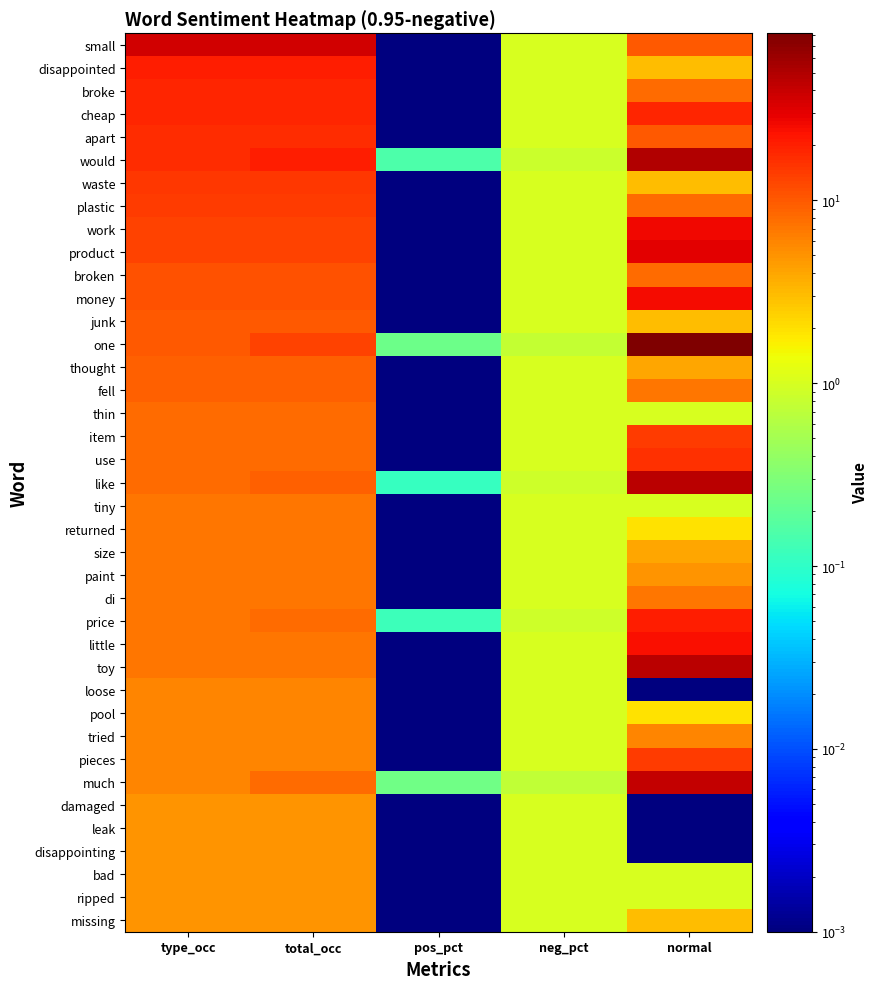

Reading right to left, list all the values displayed in this chart.

small: normal=10.0	neg_pct=1.0	pos_pct=0.0	total_occ=37.0	type_occ=37.0
disappointed: normal=3.0	neg_pct=1.0	pos_pct=0.0	total_occ=20.0	type_occ=20.0
broke: normal=8.0	neg_pct=1.0	pos_pct=0.0	total_occ=19.0	type_occ=19.0
cheap: normal=19.0	neg_pct=1.0	pos_pct=0.0	total_occ=19.0	type_occ=19.0
apart: normal=10.0	neg_pct=1.0	pos_pct=0.0	total_occ=17.0	type_occ=17.0
would: normal=50.0	neg_pct=0.8	pos_pct=0.1	total_occ=20.0	type_occ=17.0
waste: normal=3.0	neg_pct=1.0	pos_pct=0.0	total_occ=15.0	type_occ=15.0
plastic: normal=8.0	neg_pct=1.0	pos_pct=0.0	total_occ=14.0	type_occ=14.0
work: normal=27.0	neg_pct=1.0	pos_pct=0.0	total_occ=13.0	type_occ=13.0
product: normal=31.0	neg_pct=1.0	pos_pct=0.0	total_occ=13.0	type_occ=13.0
broken: normal=8.0	neg_pct=1.0	pos_pct=0.0	total_occ=11.0	type_occ=11.0
money: normal=25.0	neg_pct=1.0	pos_pct=0.0	total_occ=11.0	type_occ=11.0
junk: normal=3.0	neg_pct=1.0	pos_pct=0.0	total_occ=10.0	type_occ=10.0
one: normal=82.0	neg_pct=0.8	pos_pct=0.2	total_occ=13.0	type_occ=10.0
thought: normal=4.0	neg_pct=1.0	pos_pct=0.0	total_occ=9.0	type_occ=9.0
fell: normal=7.0	neg_pct=1.0	pos_pct=0.0	total_occ=9.0	type_occ=9.0
thin: normal=1.0	neg_pct=1.0	pos_pct=0.0	total_occ=8.0	type_occ=8.0
item: normal=14.0	neg_pct=1.0	pos_pct=0.0	total_occ=8.0	type_occ=8.0
use: normal=16.0	neg_pct=1.0	pos_pct=0.0	total_occ=8.0	type_occ=8.0
like: normal=46.0	neg_pct=0.9	pos_pct=0.1	total_occ=9.0	type_occ=8.0
tiny: normal=1.0	neg_pct=1.0	pos_pct=0.0	total_occ=7.0	type_occ=7.0
returned: normal=2.0	neg_pct=1.0	pos_pct=0.0	total_occ=7.0	type_occ=7.0
size: normal=4.0	neg_pct=1.0	pos_pct=0.0	total_occ=7.0	type_occ=7.0
paint: normal=5.0	neg_pct=1.0	pos_pct=0.0	total_occ=7.0	type_occ=7.0
di: normal=7.0	neg_pct=1.0	pos_pct=0.0	total_occ=7.0	type_occ=7.0
price: normal=20.0	neg_pct=0.9	pos_pct=0.1	total_occ=8.0	type_occ=7.0
little: normal=24.0	neg_pct=1.0	pos_pct=0.0	total_occ=7.0	type_occ=7.0
toy: normal=46.0	neg_pct=1.0	pos_pct=0.0	total_occ=7.0	type_occ=7.0
loose: normal=0.0	neg_pct=1.0	pos_pct=0.0	total_occ=6.0	type_occ=6.0
pool: normal=2.0	neg_pct=1.0	pos_pct=0.0	total_occ=6.0	type_occ=6.0
tried: normal=6.0	neg_pct=1.0	pos_pct=0.0	total_occ=6.0	type_occ=6.0
pieces: normal=14.0	neg_pct=1.0	pos_pct=0.0	total_occ=6.0	type_occ=6.0
much: normal=42.0	neg_pct=0.8	pos_pct=0.2	total_occ=8.0	type_occ=6.0
damaged: normal=0.0	neg_pct=1.0	pos_pct=0.0	total_occ=5.0	type_occ=5.0
leak: normal=0.0	neg_pct=1.0	pos_pct=0.0	total_occ=5.0	type_occ=5.0
disappointing: normal=0.0	neg_pct=1.0	pos_pct=0.0	total_occ=5.0	type_occ=5.0
bad: normal=1.0	neg_pct=1.0	pos_pct=0.0	total_occ=5.0	type_occ=5.0
ripped: normal=1.0	neg_pct=1.0	pos_pct=0.0	total_occ=5.0	type_occ=5.0
missing: normal=3.0	neg_pct=1.0	pos_pct=0.0	total_occ=5.0	type_occ=5.0